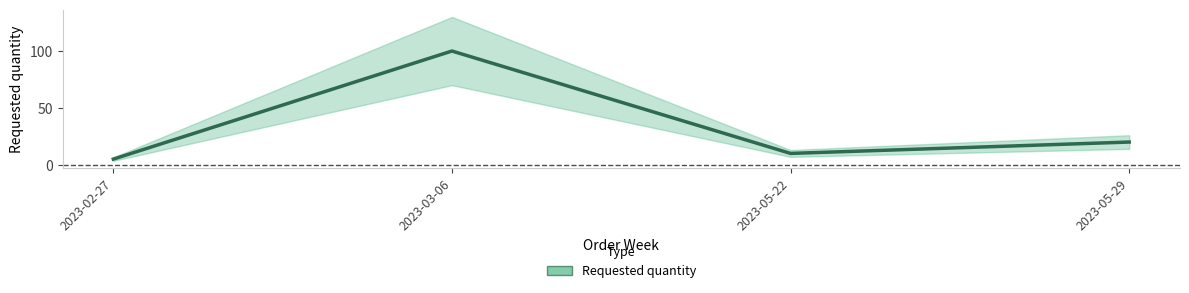

Rank the categories by value from lowest to highest.

2023-02-27, 2023-05-22, 2023-05-29, 2023-03-06